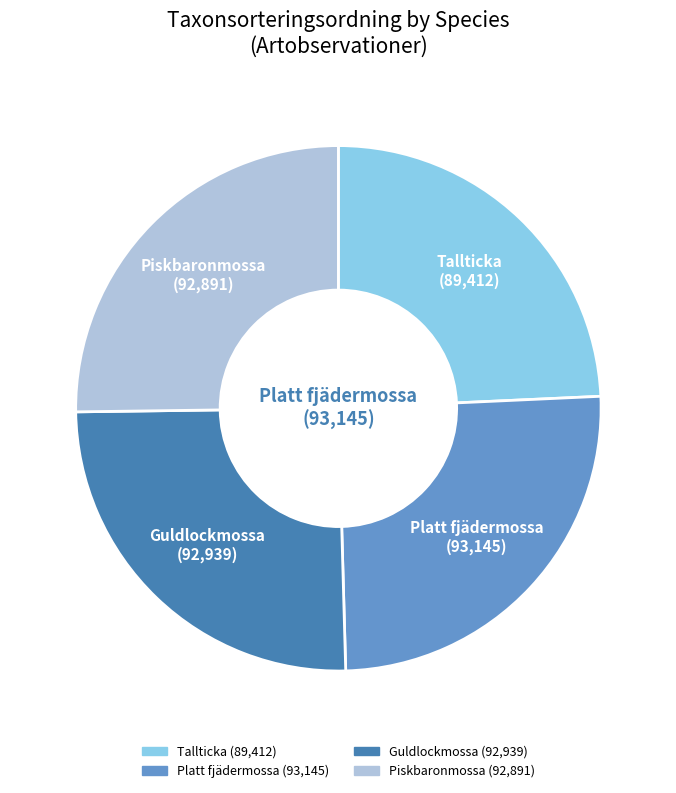

How many segments does this pie chart have?

4